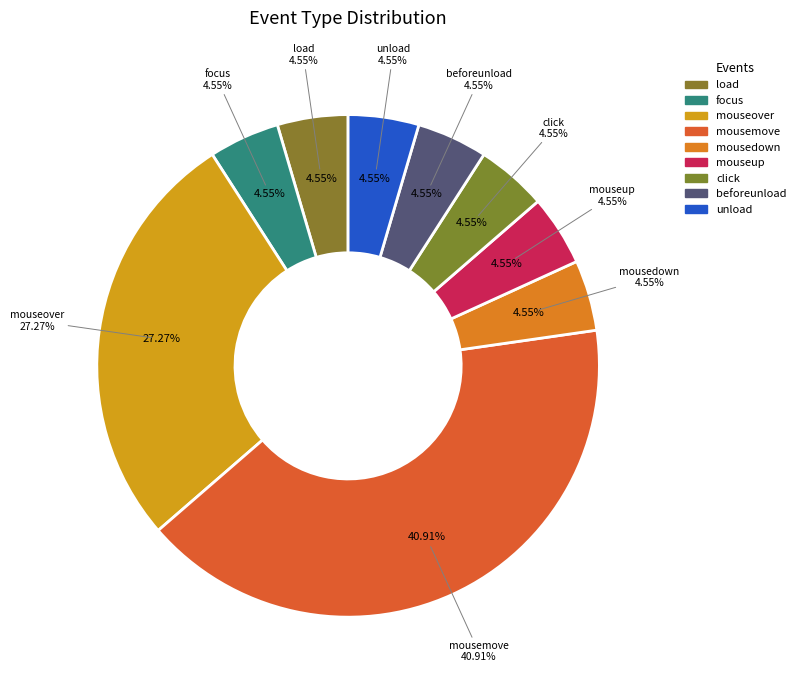

Between beforeunload and focus, which is larger?

beforeunload